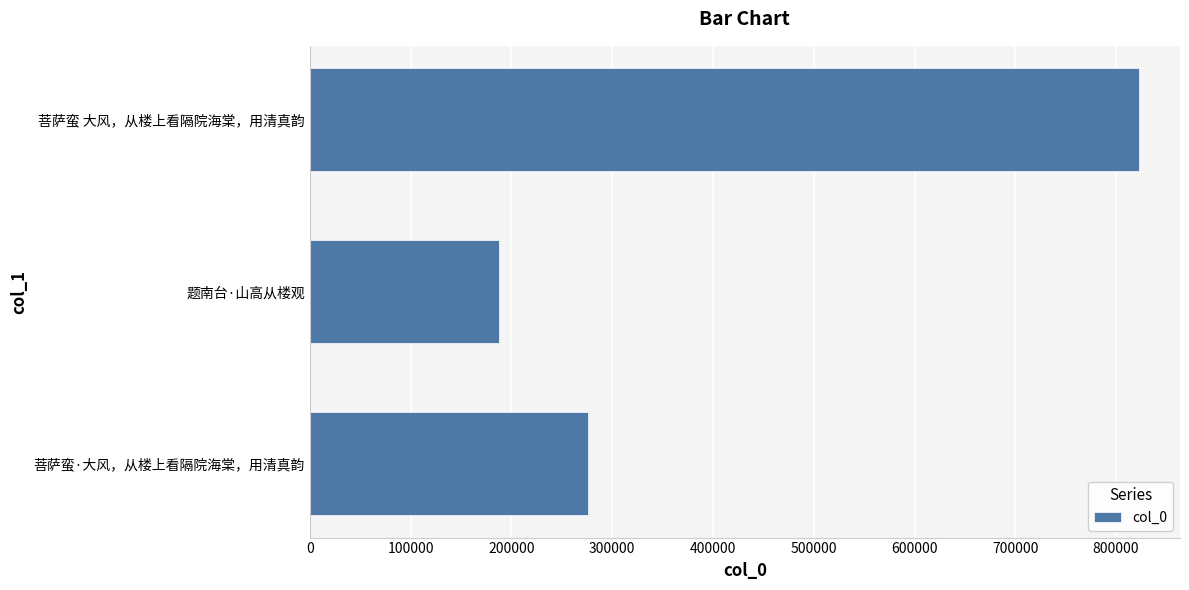

What is the change in value from 菩萨蛮·大风，从楼上看隔院海棠，用清真韵 to 题南台·山高从楼观?

-87502